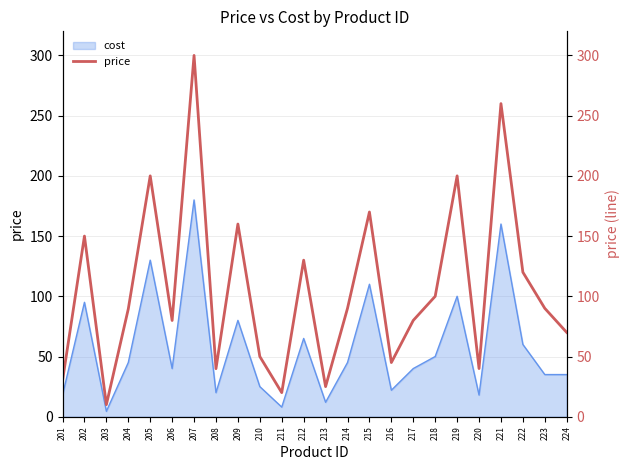

At which category does the data reach its first local peak?

202